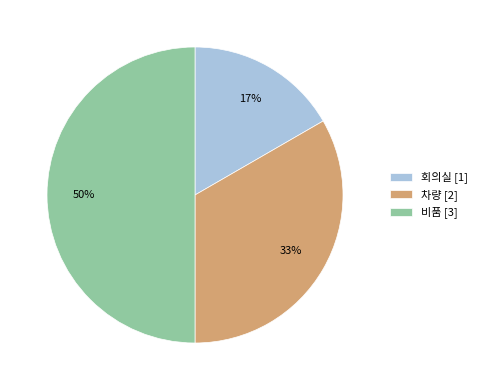

Is the sum of 차량 [2] and 비품 [3] greater than half?

Yes